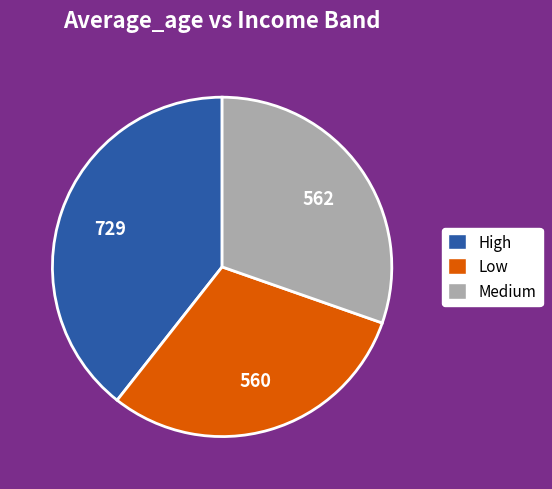

Is it true that High is 39% of the pie?

True